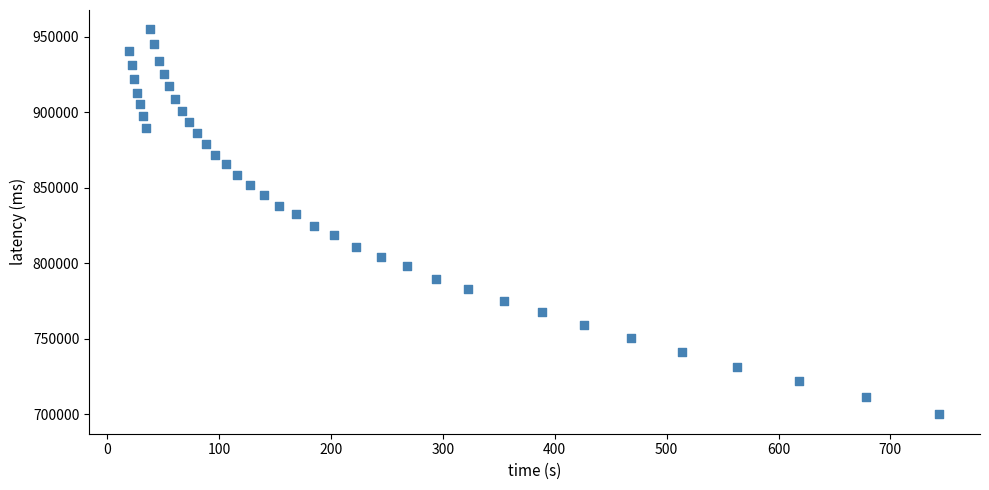

What is the range of Y values (max minus min)?

255255.2